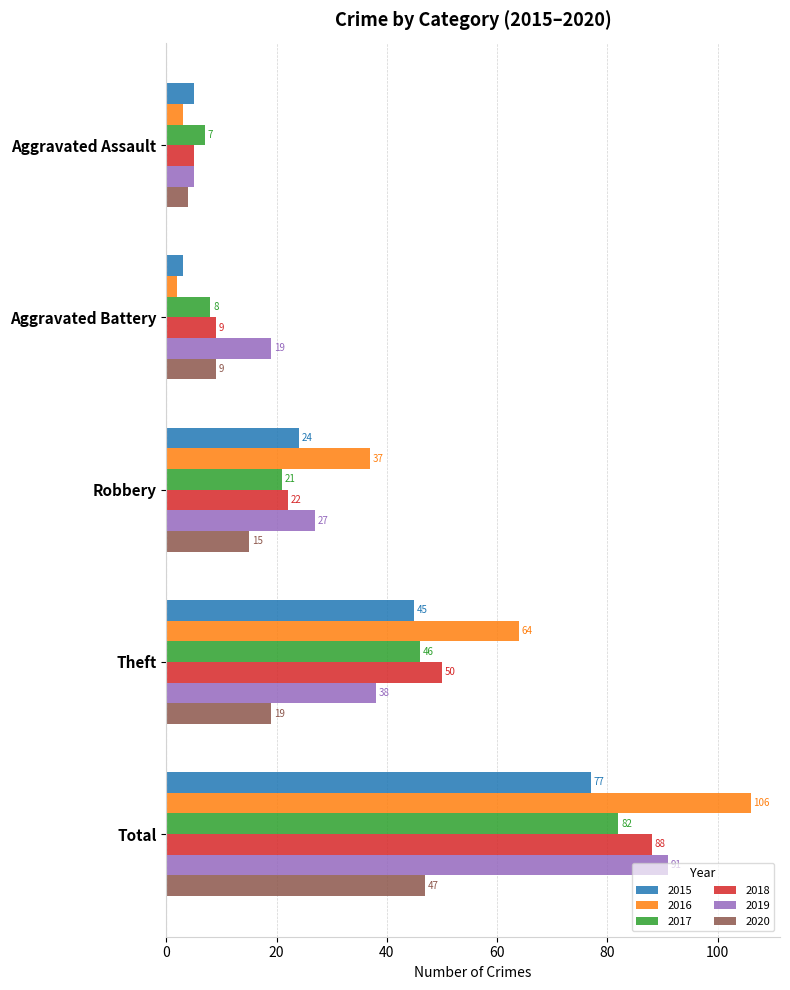

The value of 2020 at Robbery is 20. True or false?

False